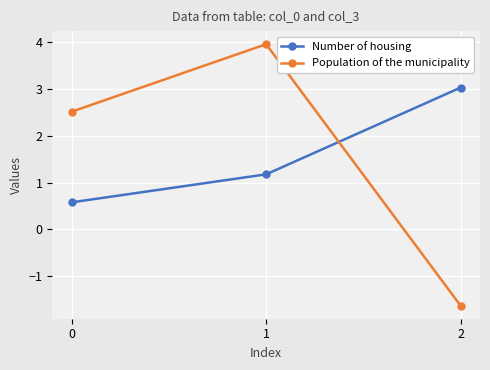

What is the sum of all Number of housing values?

4.8